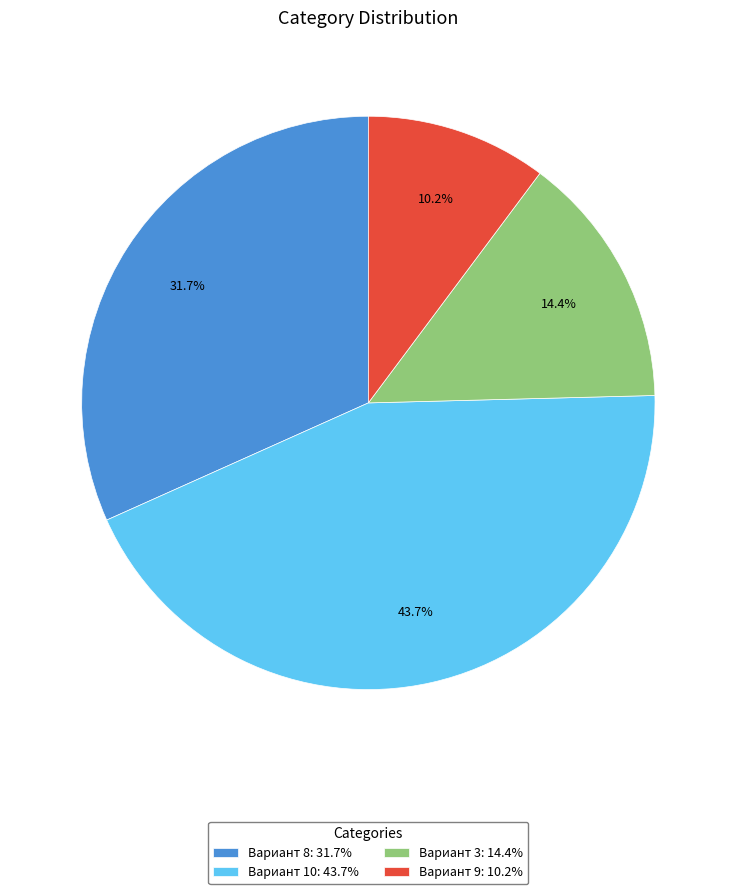

Is there a majority slice in this chart?

No